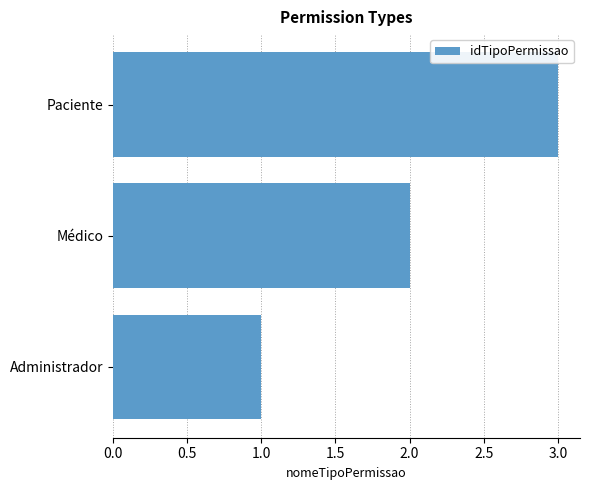

Does the chart contain stacked bars?

No